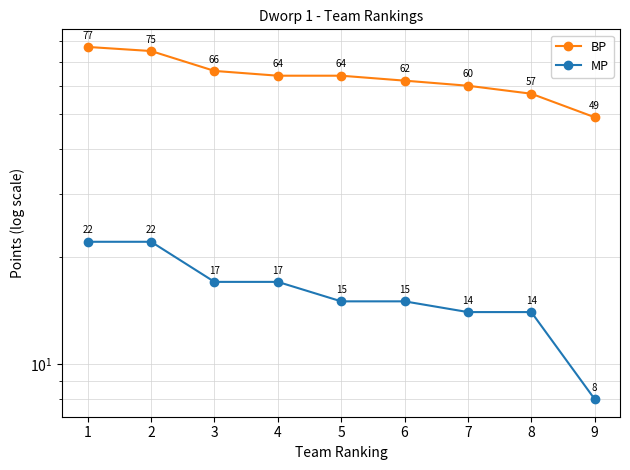

Which series has the largest total across all categories?

BP